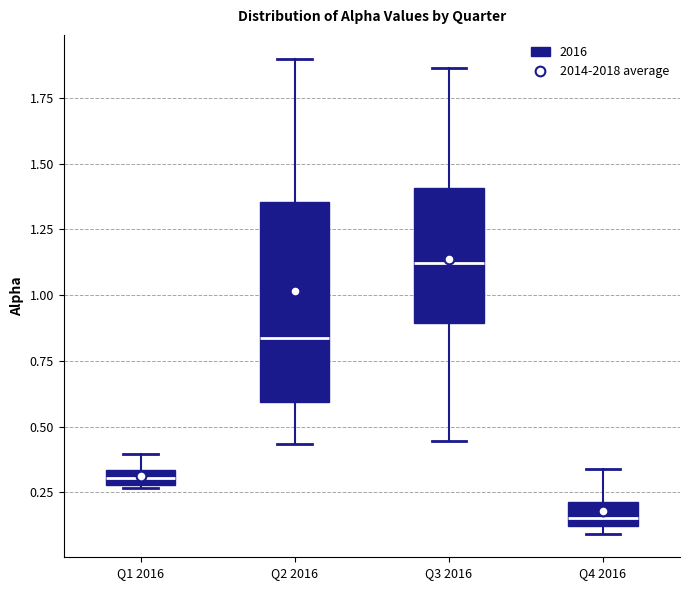

Which box is the tallest, from its lower edge to its upper edge?

Q2 2016